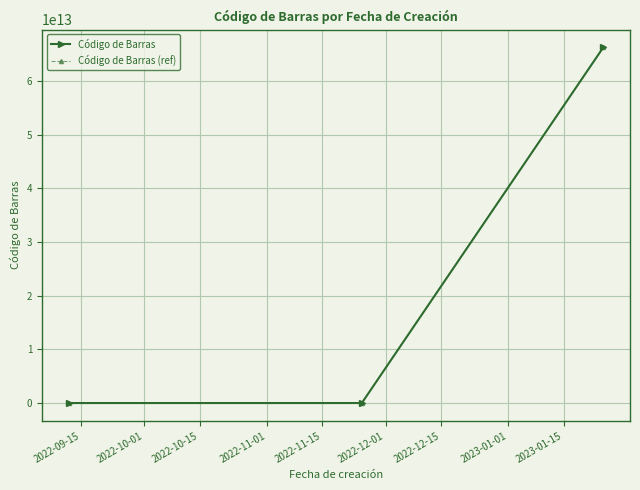

How many values in the Código de Barras (ref) series exceed 9999091455?

2